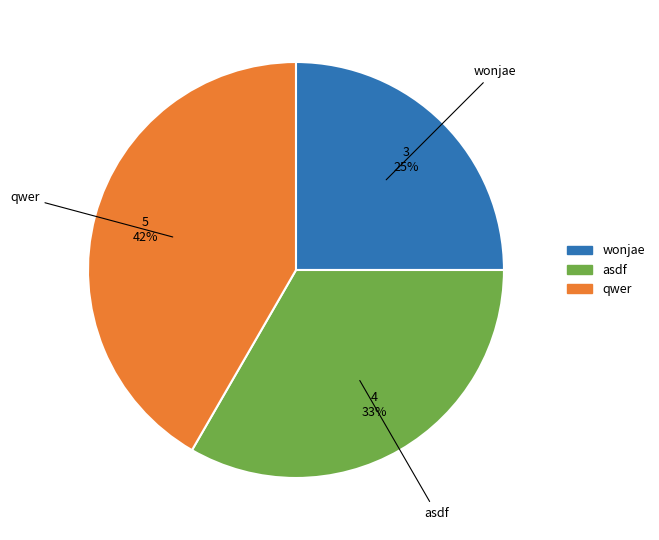

Which category has the biggest portion of the pie?

qwer